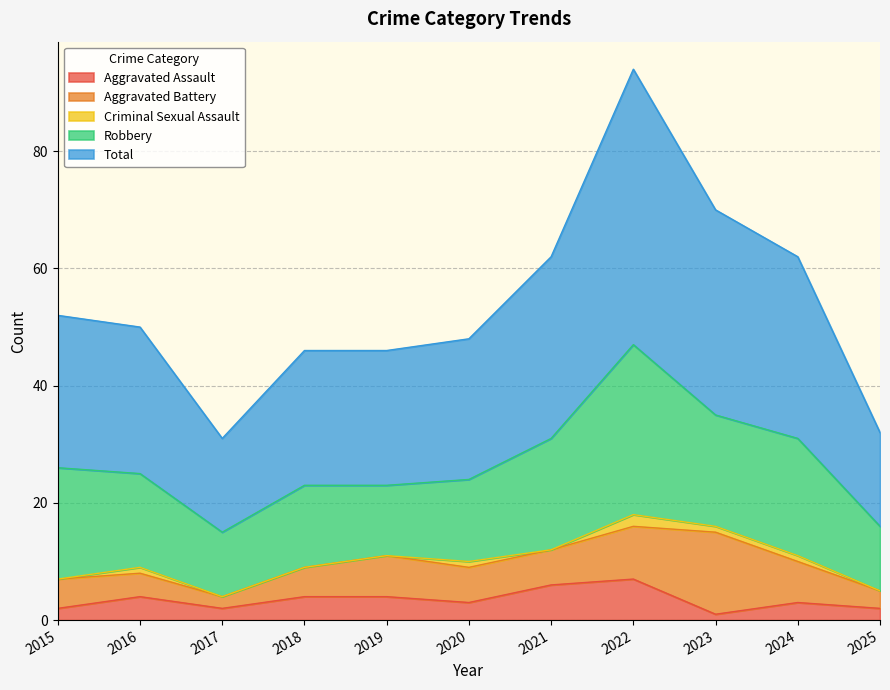

Rank the series at 2024 from highest to lowest value.

Total, Robbery, Aggravated Battery, Aggravated Assault, Criminal Sexual Assault